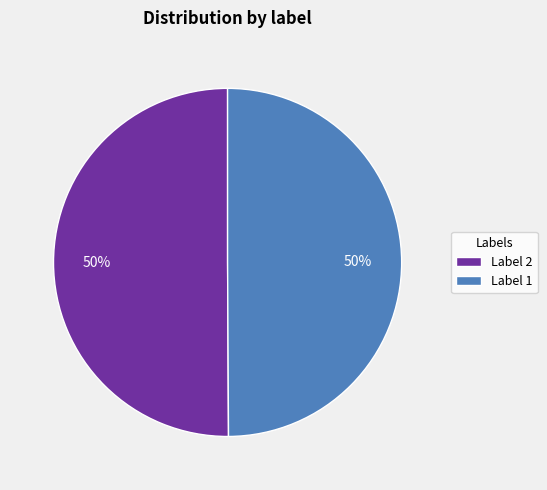

To the nearest percent, what percentage of the pie is Label 2?

50%